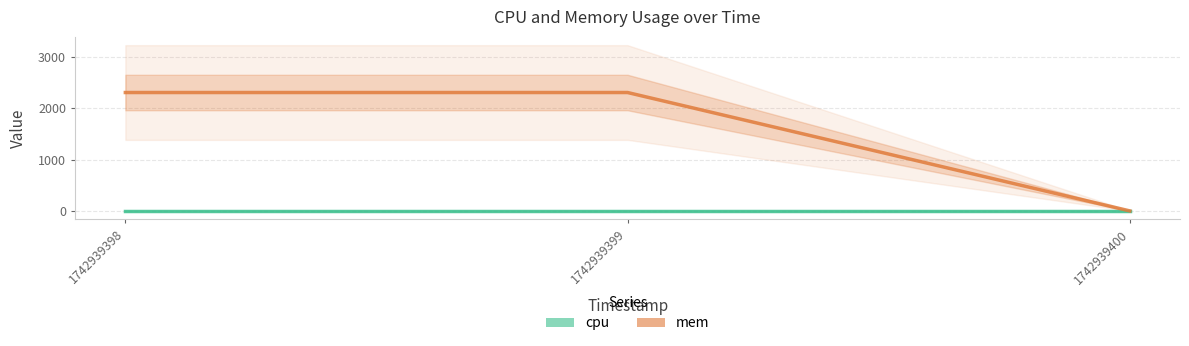

How many data points does each series have?

3